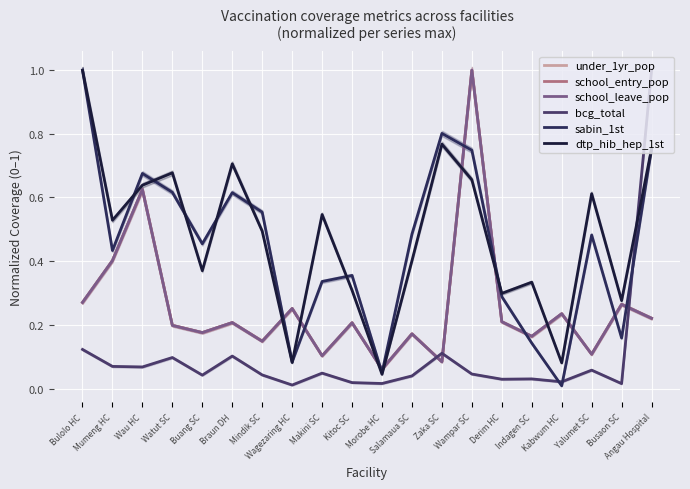

What is the label of the 2nd point from the left?

Mumeng HC